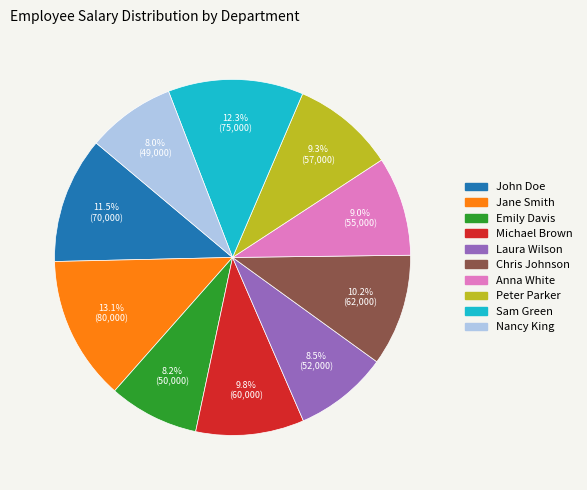

To the nearest percent, what is the difference between the largest and smallest slice percentages?

5%